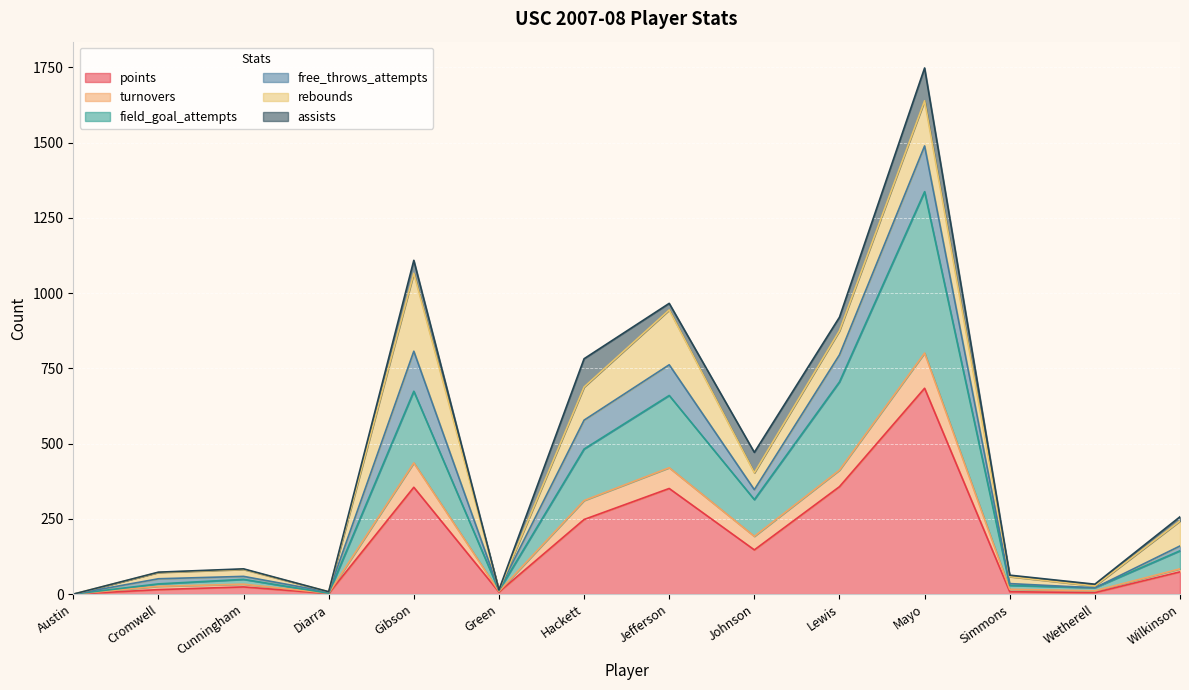

At which category is the sum across all series the highest?

Mayo